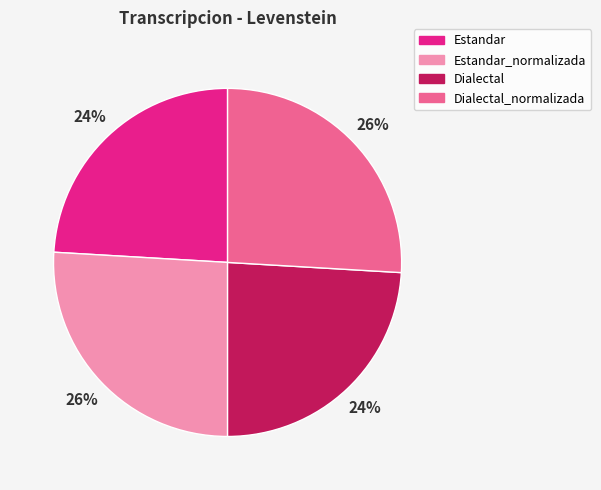

Which has a higher value, Estandar or Estandar_normalizada?

Estandar_normalizada